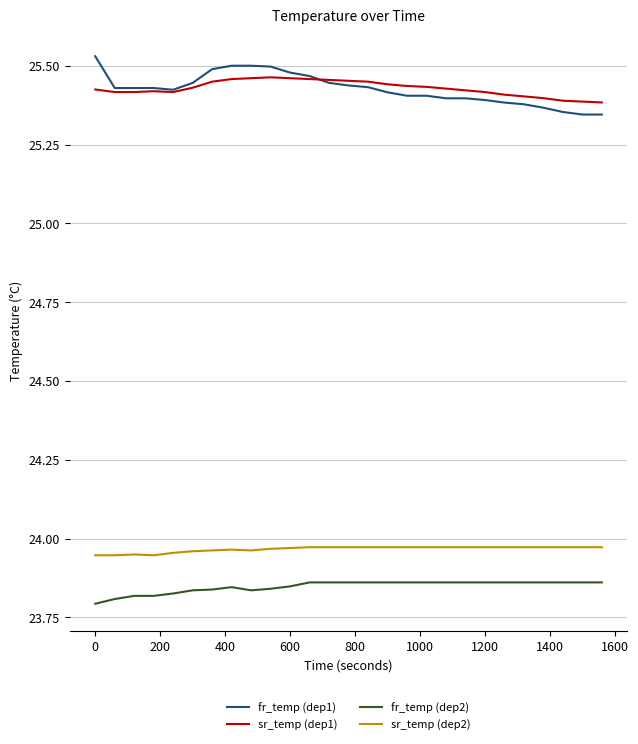

True or false: sr_temp (dep2) and fr_temp (dep2) intersect in this chart.

False